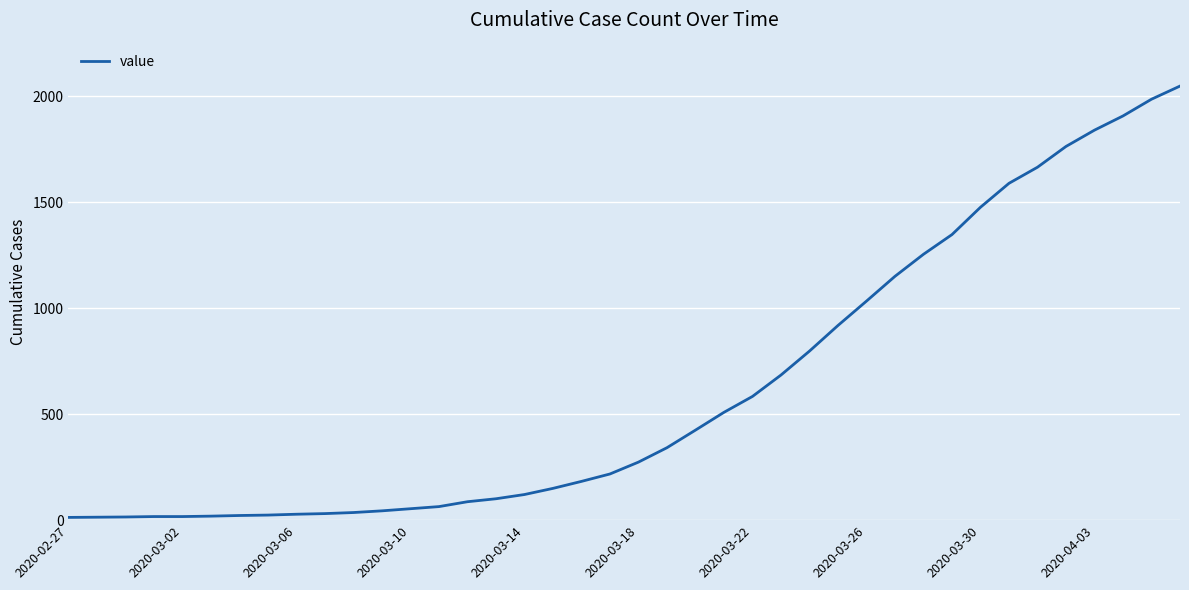

How many lines are shown in the chart?

1